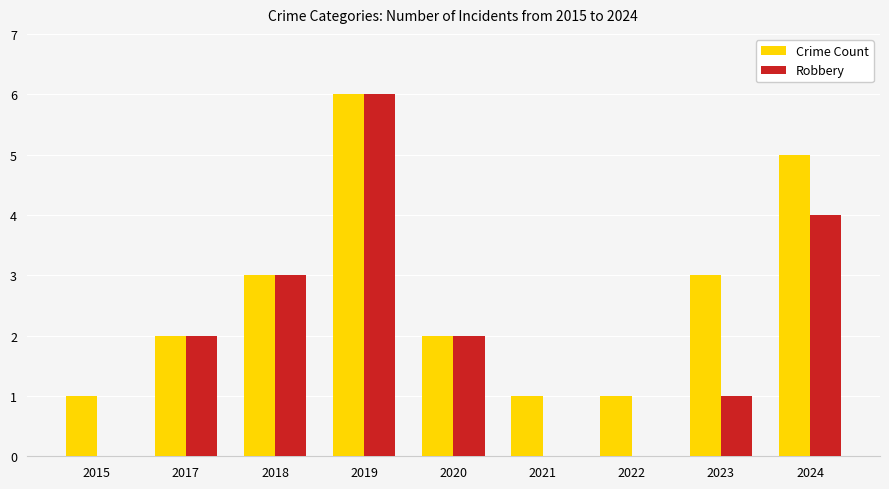

How many groups of bars are there?

9